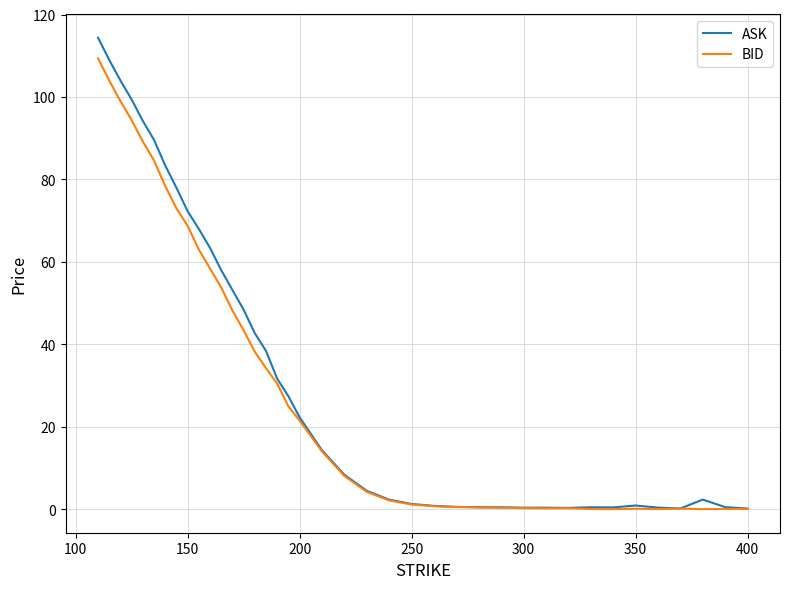

List the series in order of their peak value, highest first.

ASK, BID